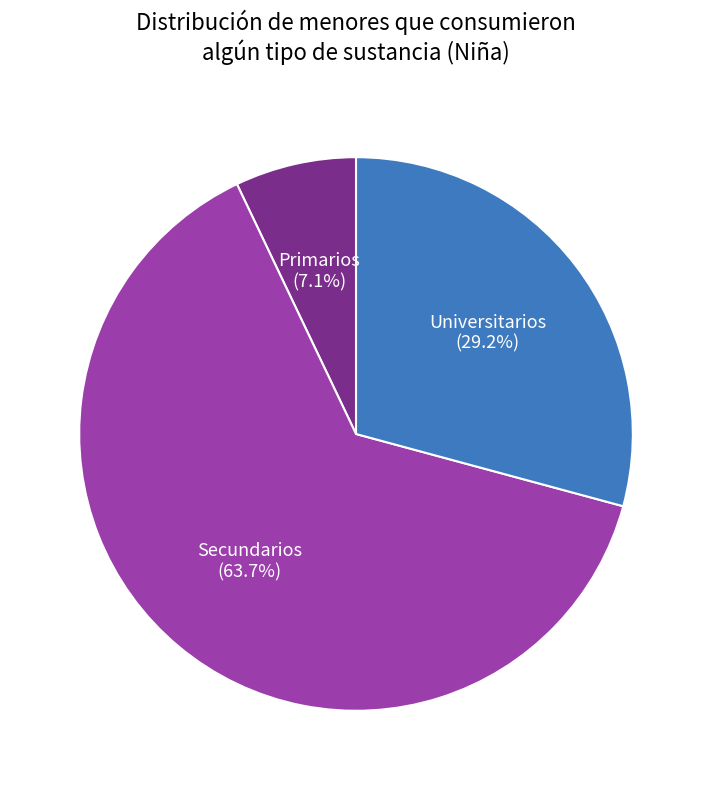

Does any single category account for the majority?

Yes